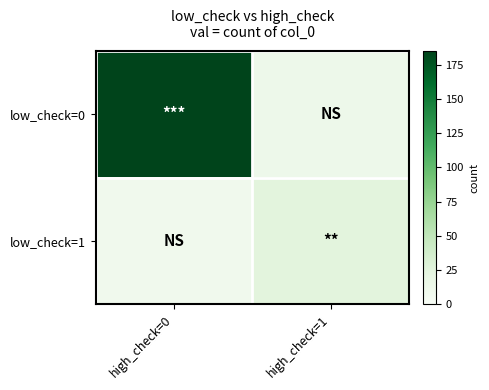

Between high_check=0 and high_check=1, which series saw the biggest shift?

low_check=0